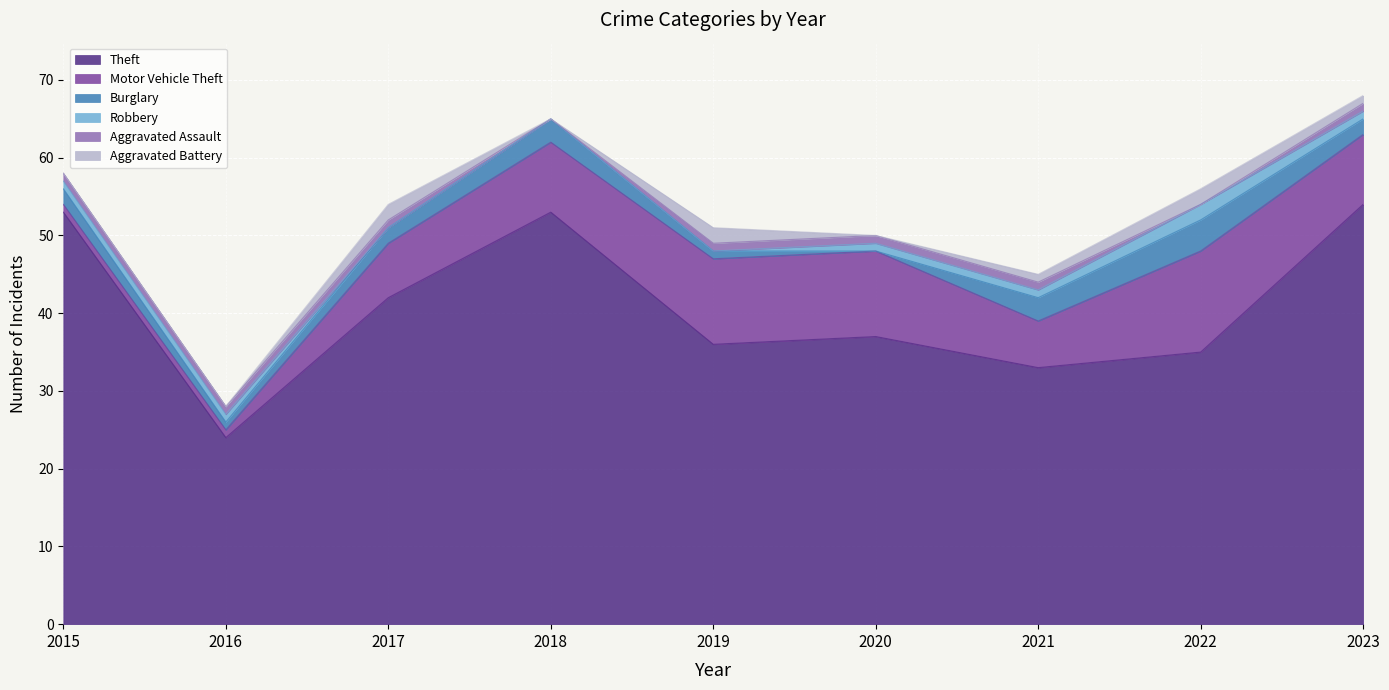

How many lines are shown in the chart?

6